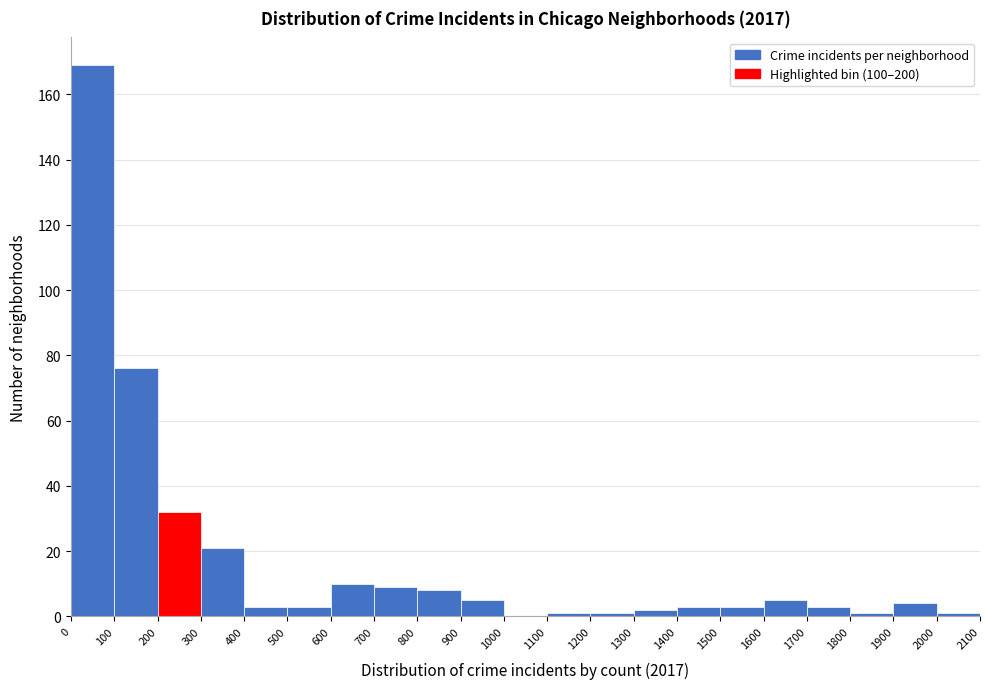

Reading left to right, transcribe this chart: for each bar, give the range it covers on the x-axis and its height. The values are not printed on the chart, so give them approximately, as read against the axis.

0 to 100: 170
100 to 200: 76
200 to 300: 32
300 to 400: 22
400 to 500: 4
500 to 600: 4
600 to 700: 10
700 to 800: 10
800 to 900: 8
900 to 1000: 6
1000 to 1100: 0
1100 to 1200: under 2
1200 to 1300: under 2
1300 to 1400: 2
1400 to 1500: 4
1500 to 1600: 4
1600 to 1700: 6
1700 to 1800: 4
1800 to 1900: under 2
1900 to 2000: 4
2000 to 2100: under 2